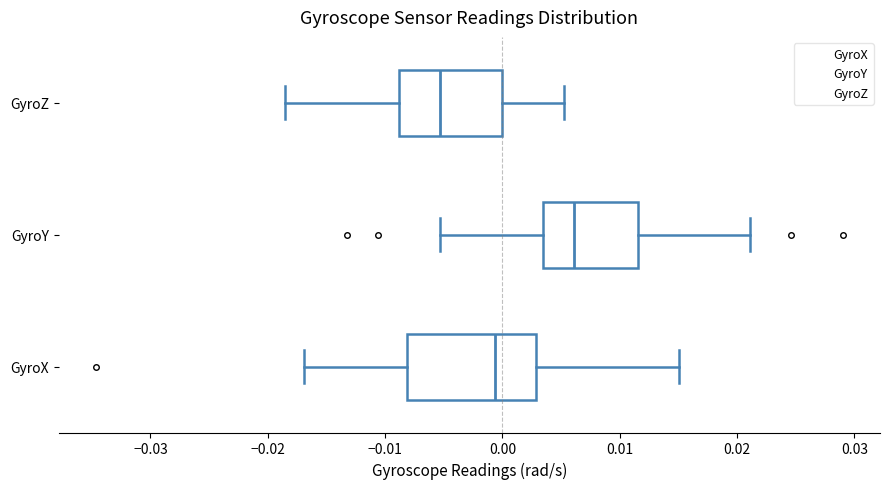

Which box is the widest, from its left edge to its right edge?

GyroX